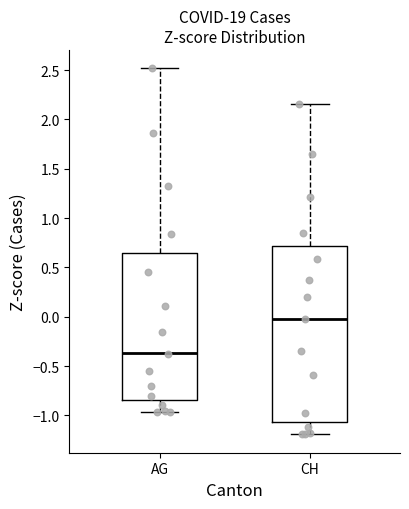

Reading left to right, read every box against the y-axis: the position of its median line, the range the box covers, and the ends of its whiskers. The values are not printed on the chart, so give them approximately, as read against the axis.

AG: median -0.35, box -0.85 to 0.65, whiskers -0.95 to 2.50
CH: median 0.00, box -1.05 to 0.70, whiskers -1.20 to 2.15